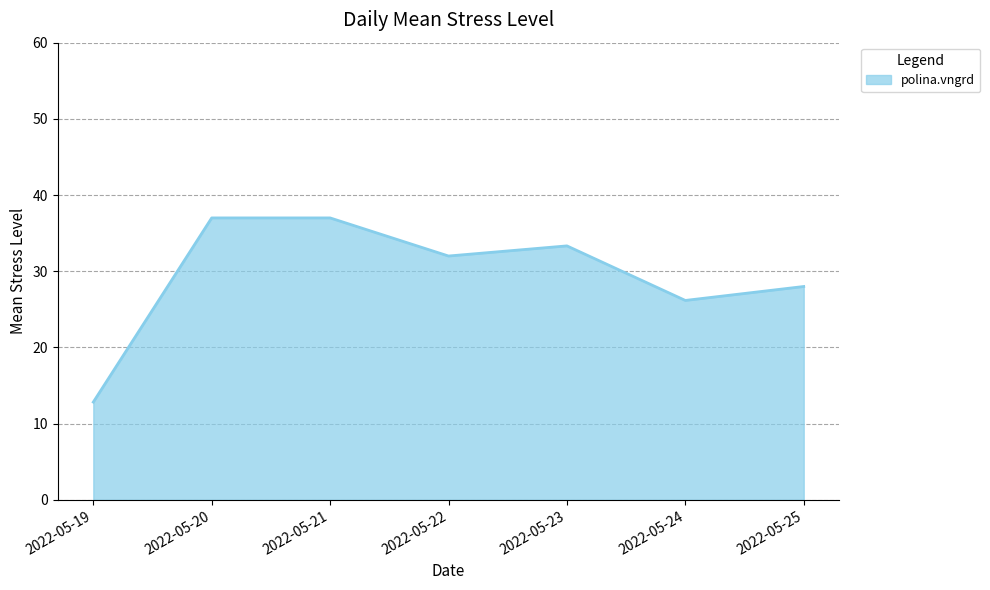

Does the chart have visible grid lines?

Yes